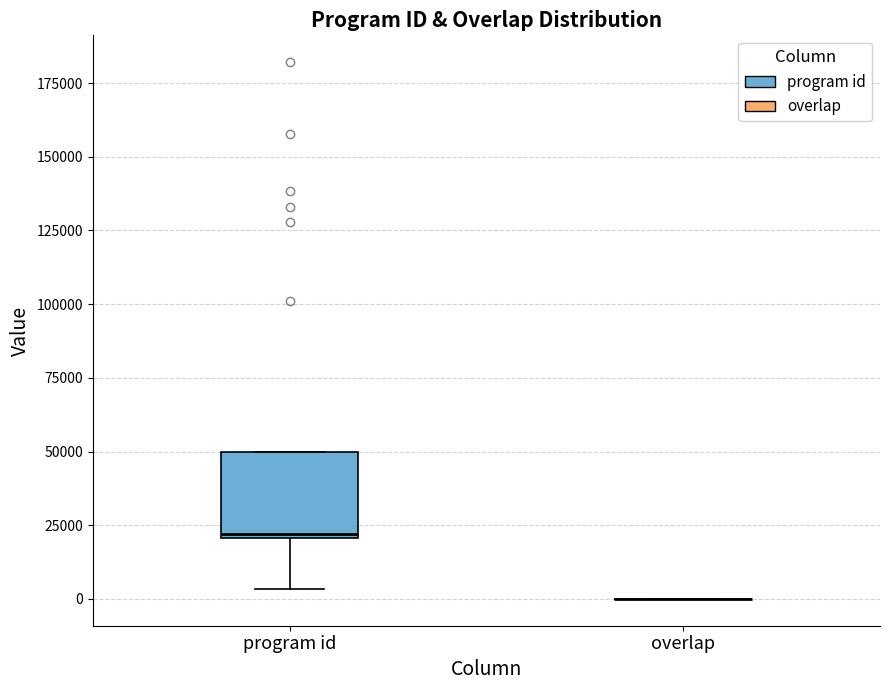

Reading left to right, read every box against the y-axis: the position of its median line, the range the box covers, and the ends of its whiskers. The values are not printed on the chart, so give them approximately, as read against the axis.

program id: median 20000, box 20000 to 50000, whiskers 5000 to 50000
overlap: box collapsed to a line at 0, whiskers 0 to 0